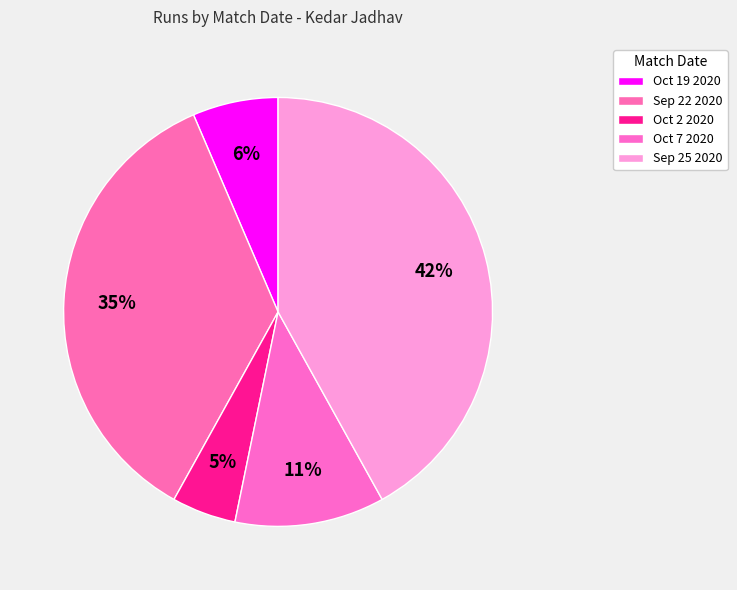

To the nearest percent, what percentage of the pie is Oct 19 2020?

6%